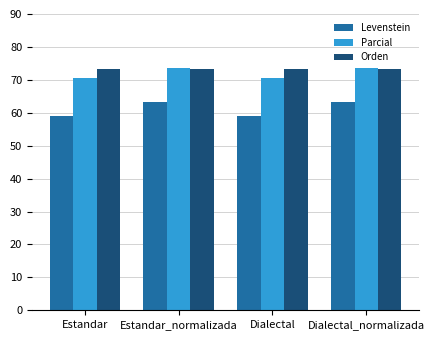

What is the maximum value for Levenstein?

63.3